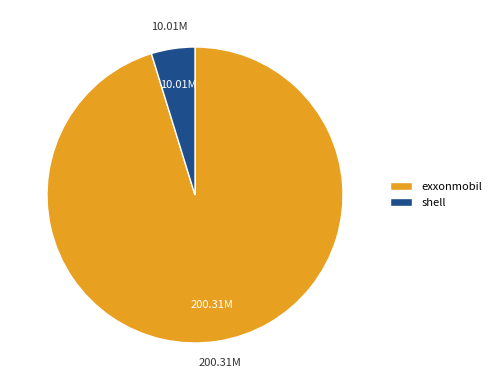

Rank the categories by value from lowest to highest.

shell, exxonmobil